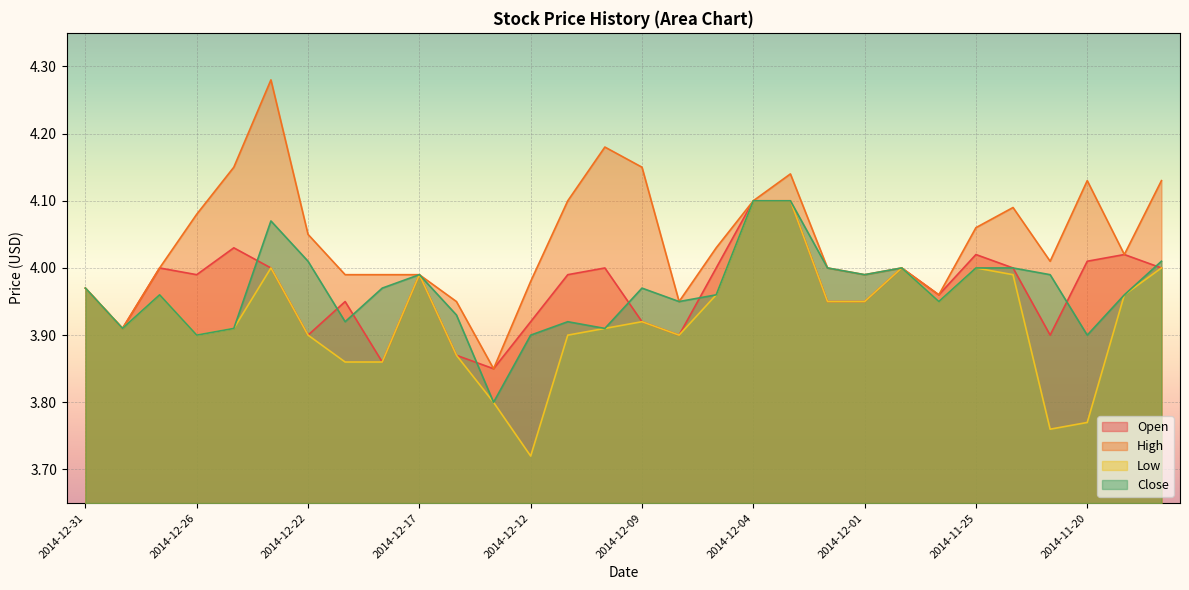

Rank the categories by Close value from highest to lowest.

2014-12-04, 2014-12-03, 2014-12-23, 2014-12-22, 2014-11-18, 2014-12-02, 2014-11-28, 2014-11-25, 2014-11-24, 2014-12-17, 2014-12-01, 2014-11-21, 2014-12-31, 2014-12-18, 2014-12-09, 2014-12-29, 2014-12-05, 2014-11-19, 2014-12-08, 2014-11-26, 2014-12-16, 2014-12-19, 2014-12-11, 2014-12-30, 2014-12-24, 2014-12-10, 2014-12-26, 2014-12-12, 2014-11-20, 2014-12-15